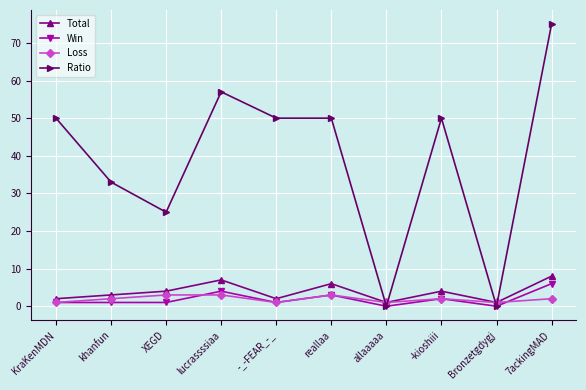

Which category has the highest value across all series?

7ackingMAD